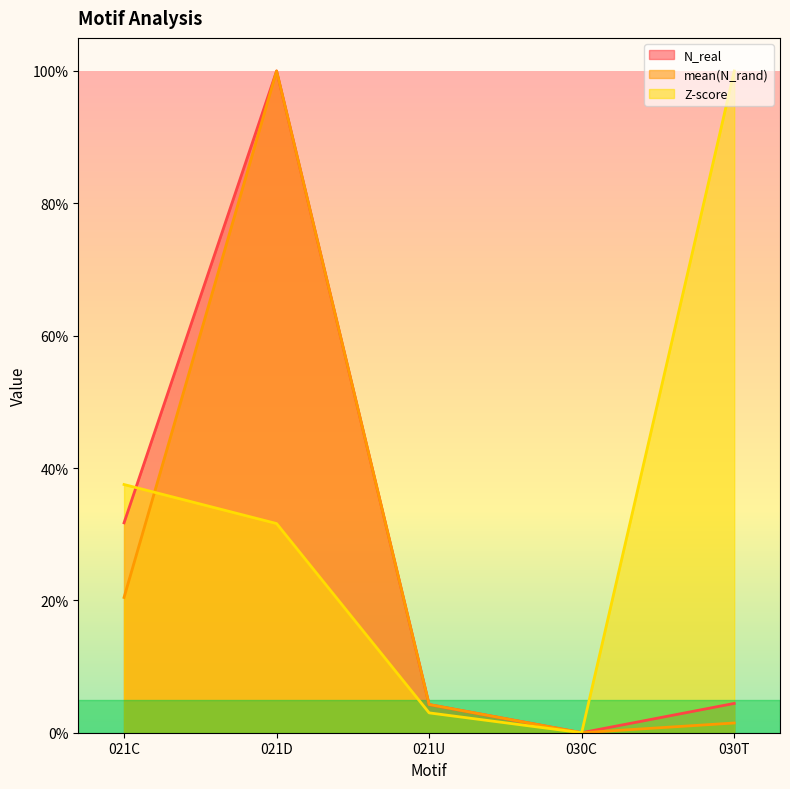

The Z-score series shows -69.6 at 030C. True or false?

False